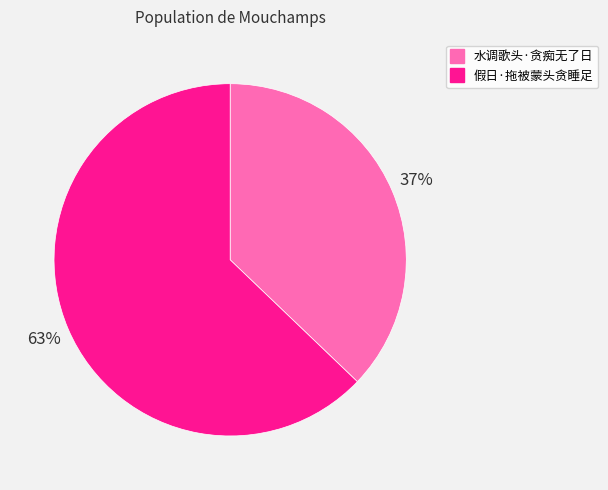

What percentage is the 水调歌头·贪痴无了日 slice, to the nearest percent?

37%